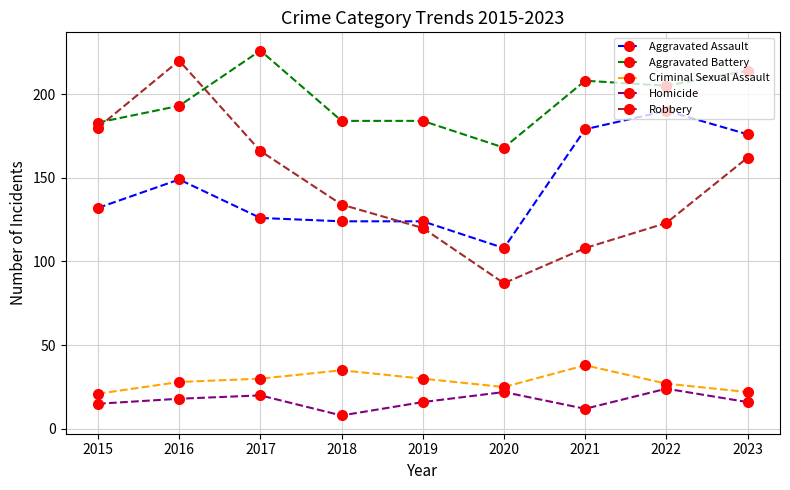

What is the value of the Aggravated Assault point at the 8th from the left?

190